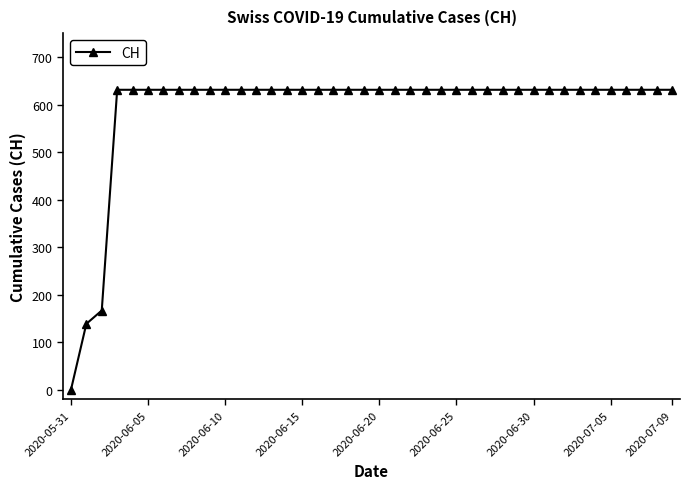

What is the difference between the second highest and second lowest values?

492